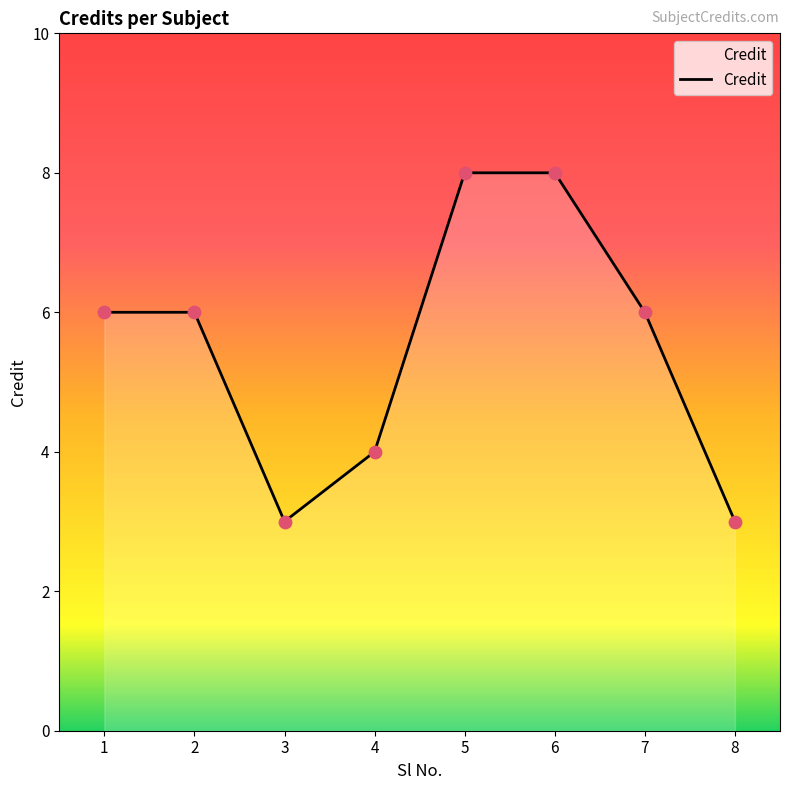

What is the change in value from 3 to 5?

+5